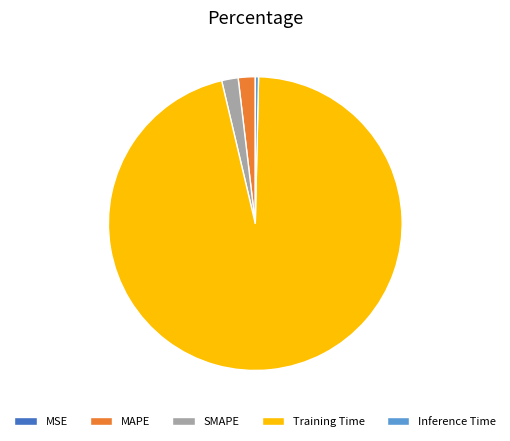

Do Training Time and MAPE together represent more than half of the pie?

Yes